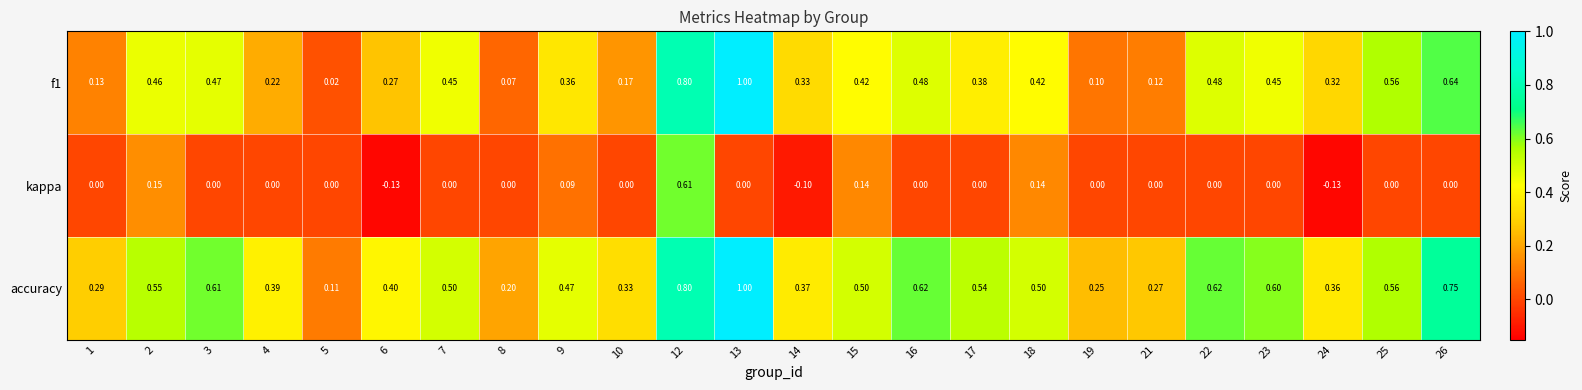

Is the value of f1 at 15 greater than the value of kappa at 21?

Yes